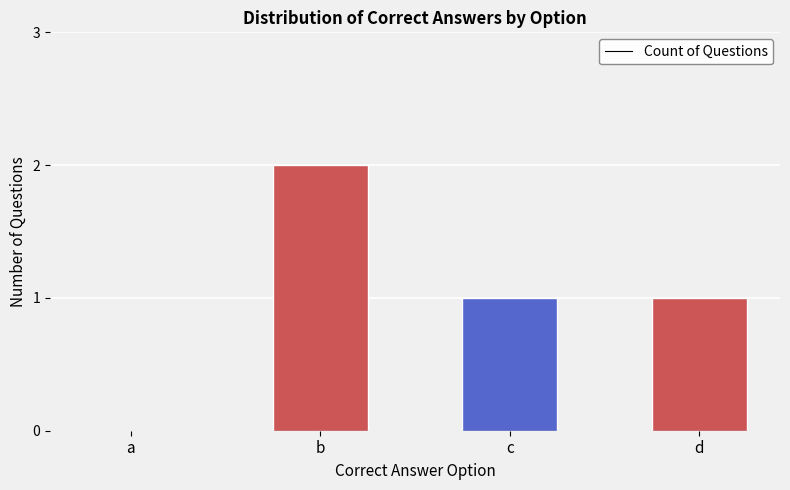

Count the number of data series in this chart.

1